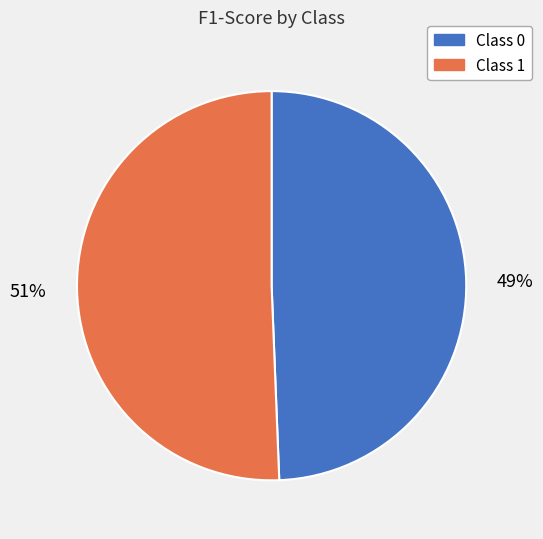

Is there any slice that represents more than half of the pie?

Yes